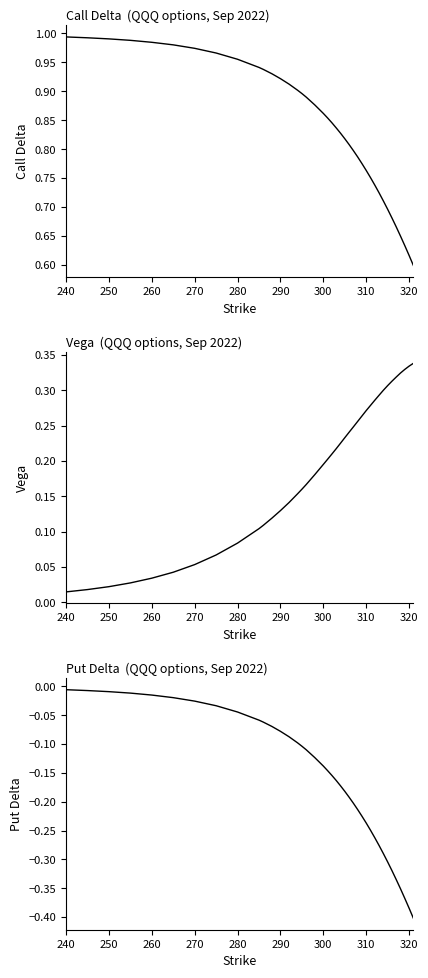

List the series in order of their overall mean, highest first.

call delta, vega, put delta